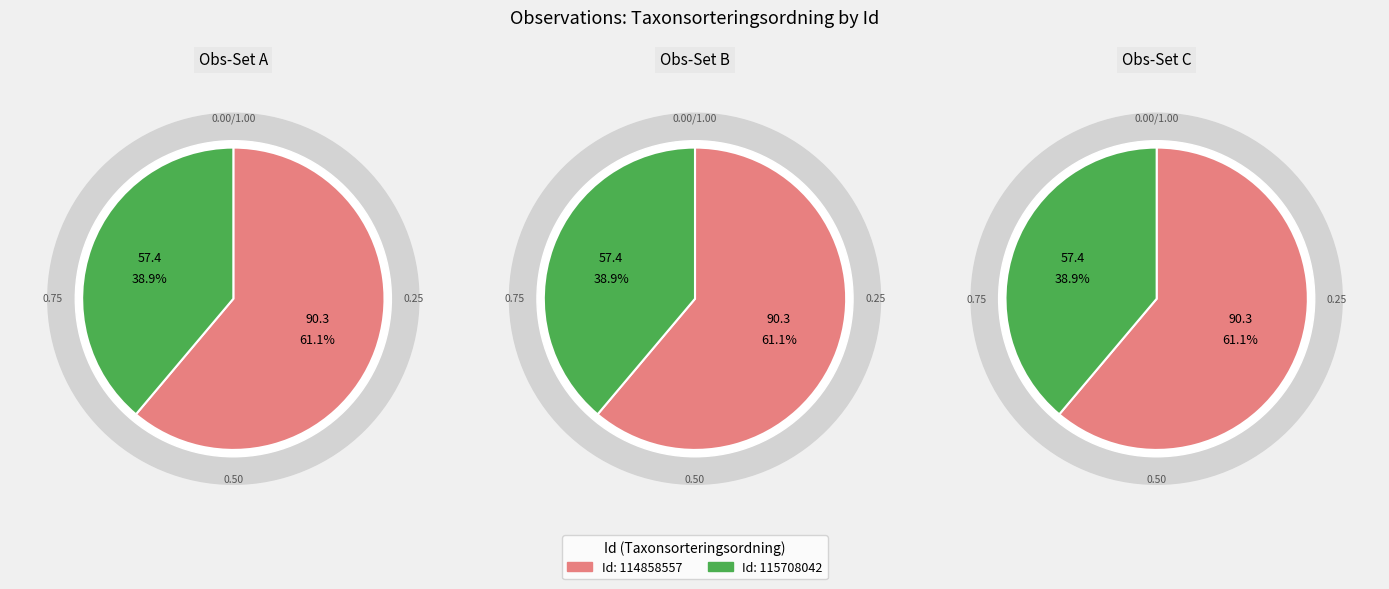

Between 114858557 and 115708042, which is larger?

114858557